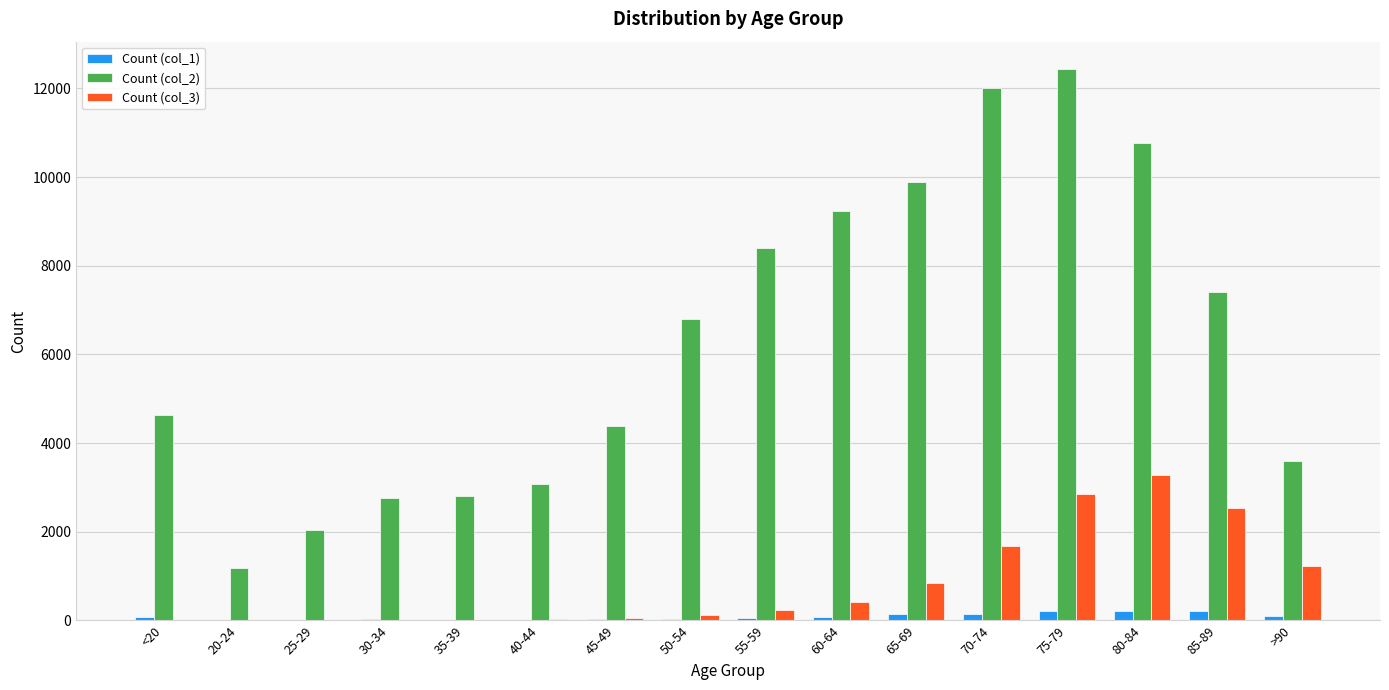

What is the maximum value shown in the chart?

12434